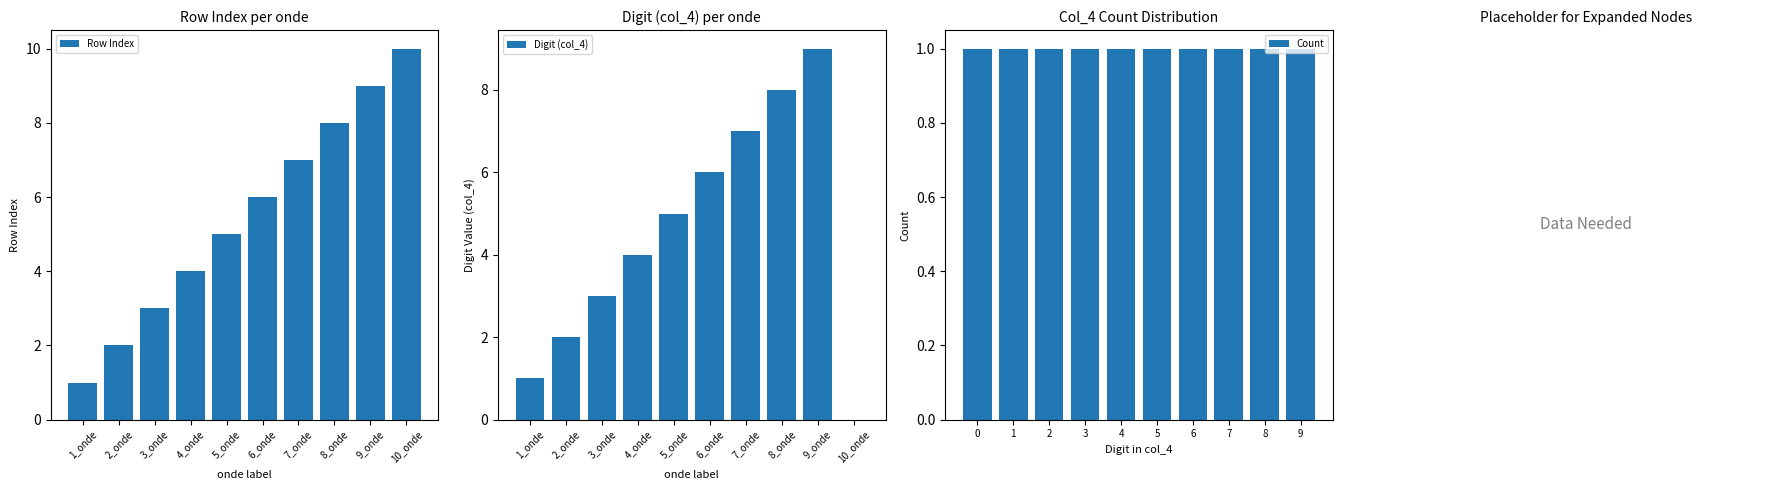

What is the difference between the second highest and minimum values in the Row Index series?

8